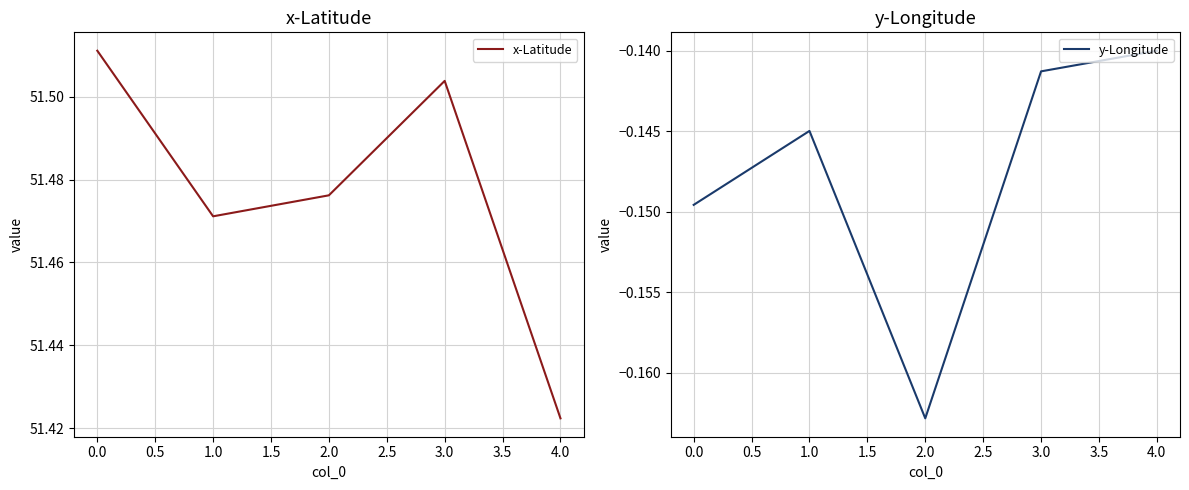

Does the chart have visible grid lines?

Yes